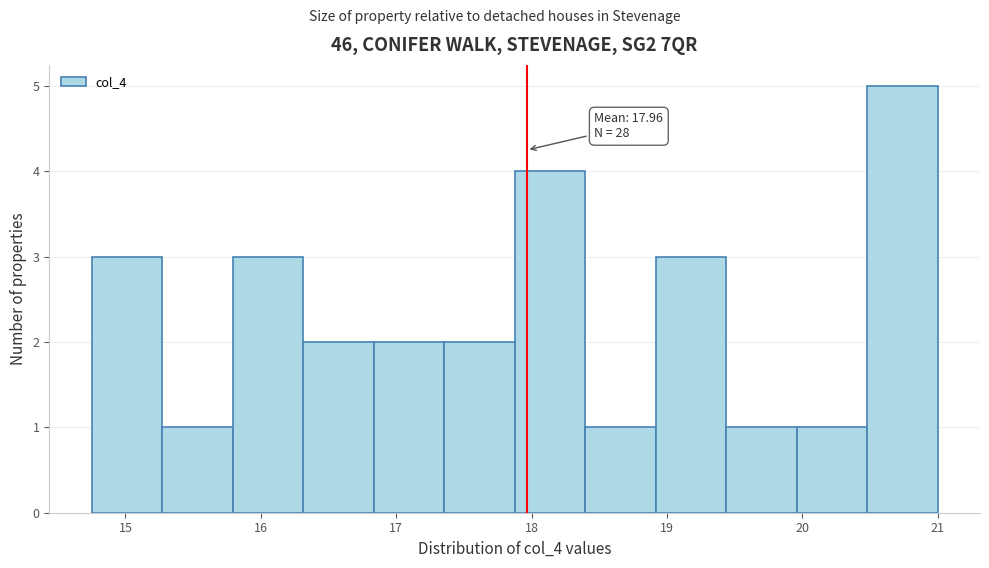

Which range on the x-axis has the tallest bar?

20.5 to 21.0